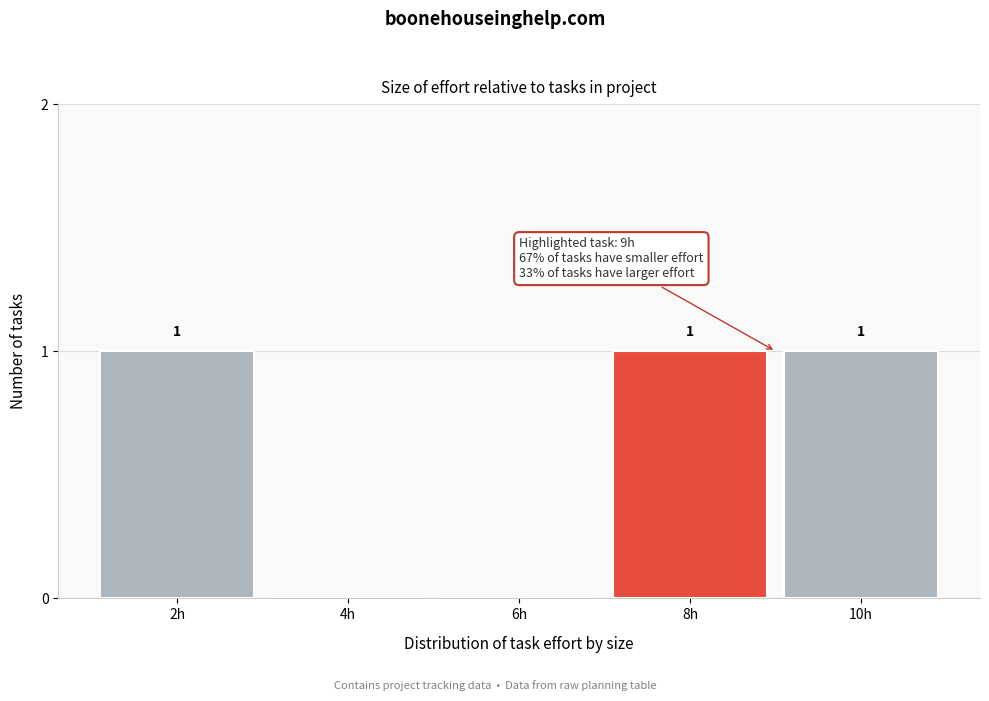

Reading left to right, transcribe all the data shown in this chart.

2h=1	4h=0	6h=0	8h=1	10h=1